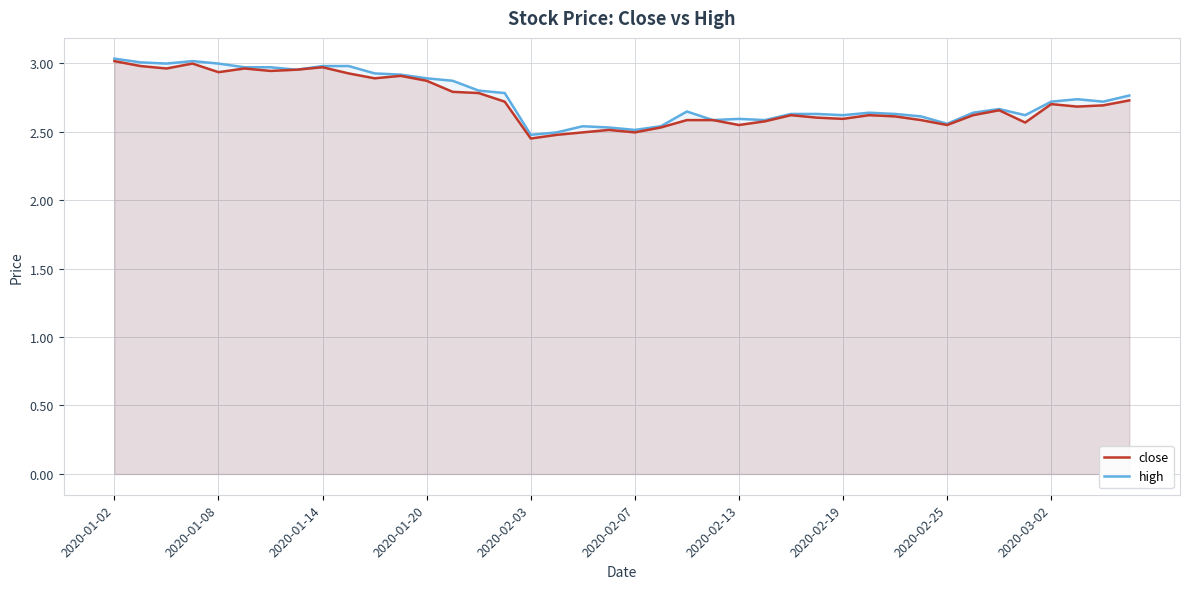

True or false: close has more than 2 points higher than both neighbors.

True